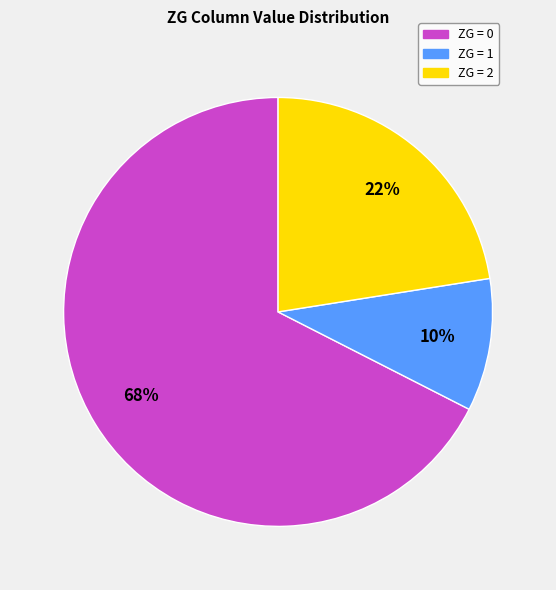

Combined, do ZG = 1 and ZG = 0 account for over 50%?

Yes